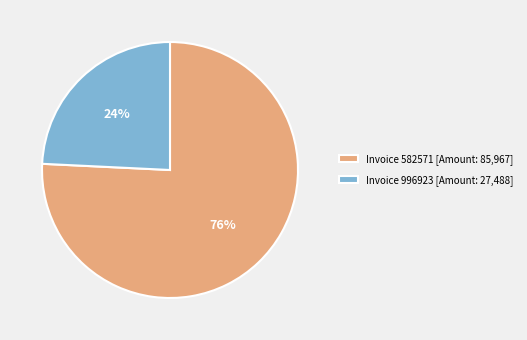

How many segments does this pie chart have?

2